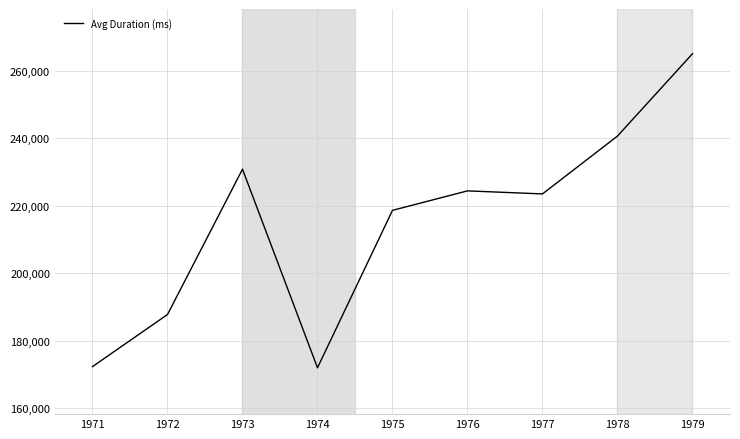

What is the greatest value displayed?

265139.8